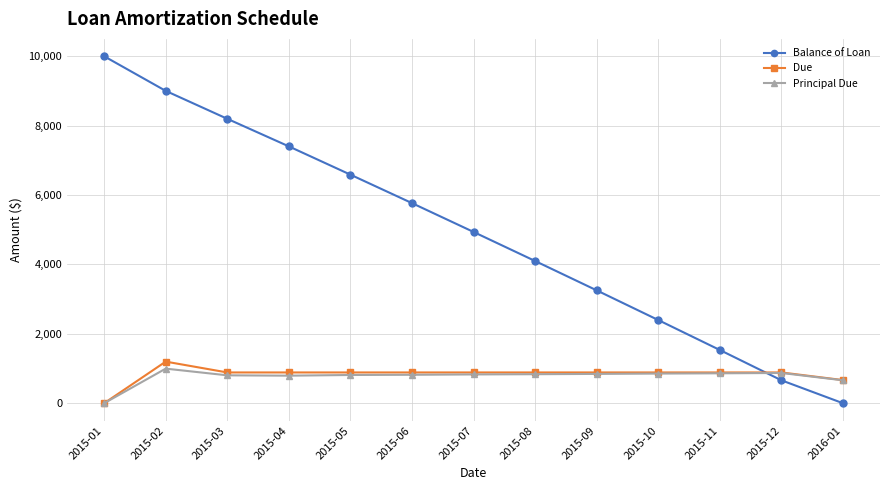

How many lines are shown in the chart?

3